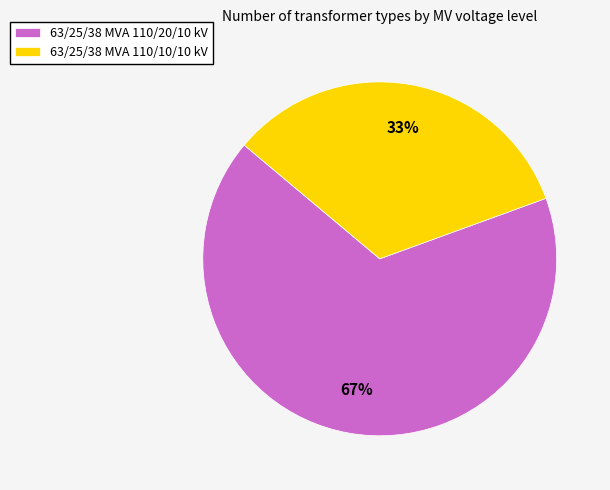

Between 63/25/38 MVA 110/20/10 kV and 63/25/38 MVA 110/10/10 kV, which is larger?

63/25/38 MVA 110/20/10 kV